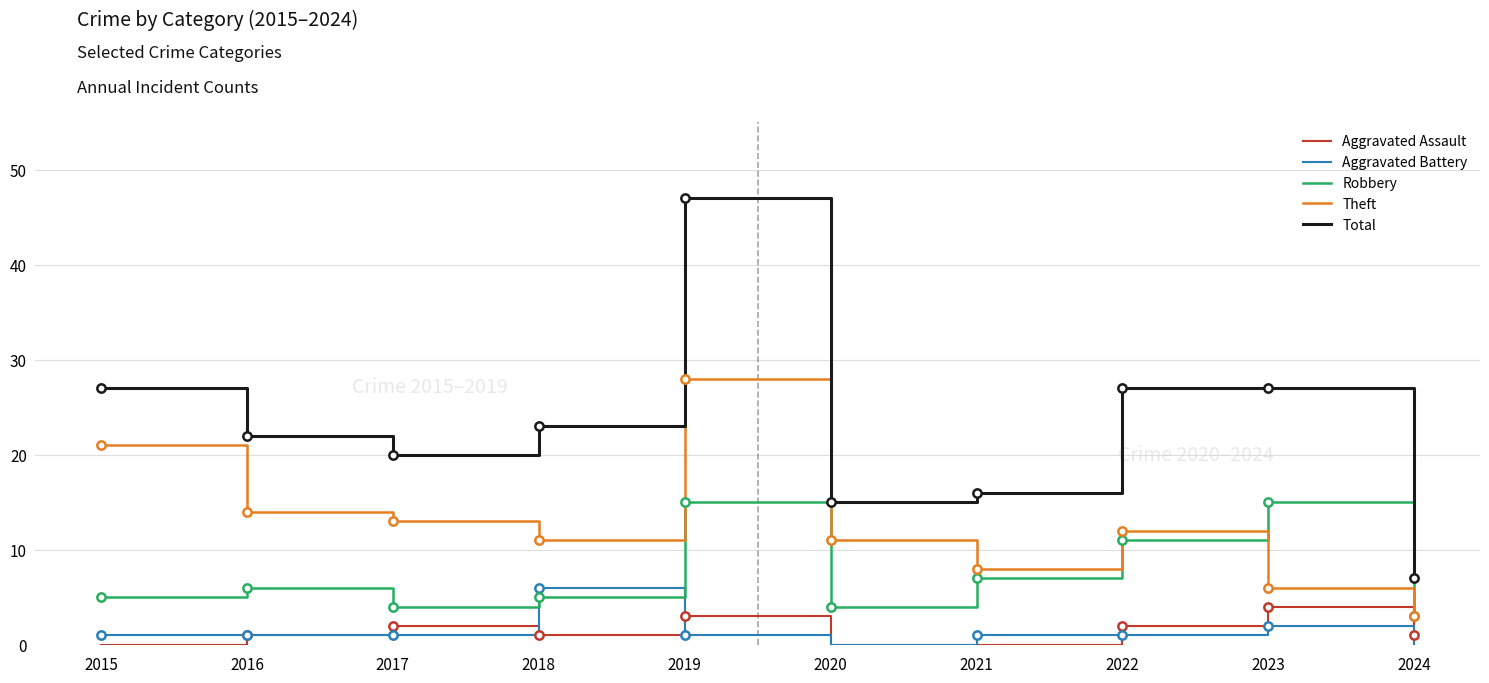

What is the greatest value displayed?

47